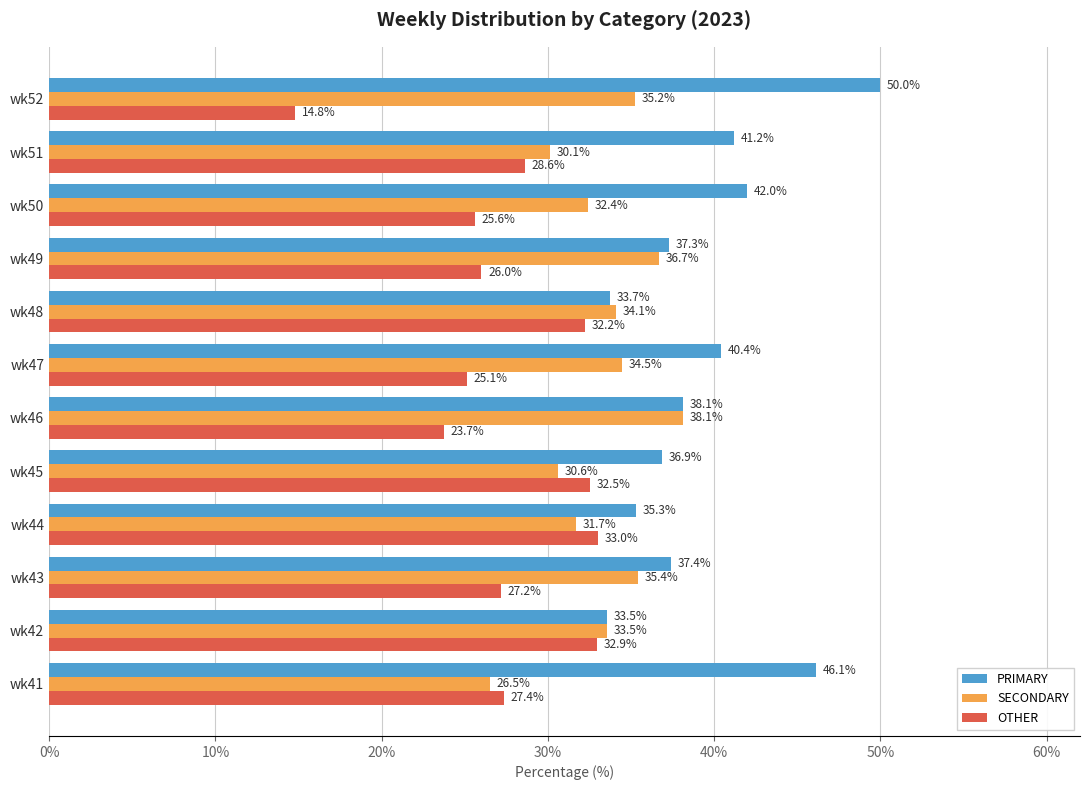

What is the difference between the highest and lowest values at wk48?

1.9